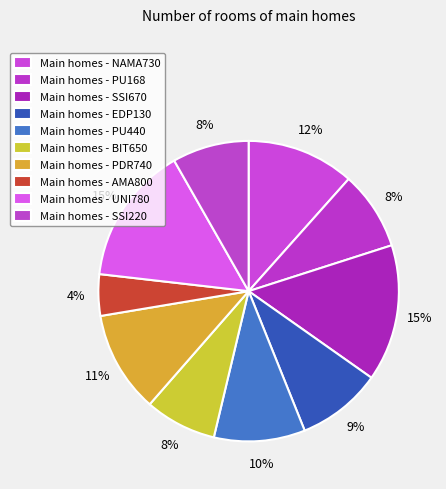

Which slice is the smallest?

AMA800